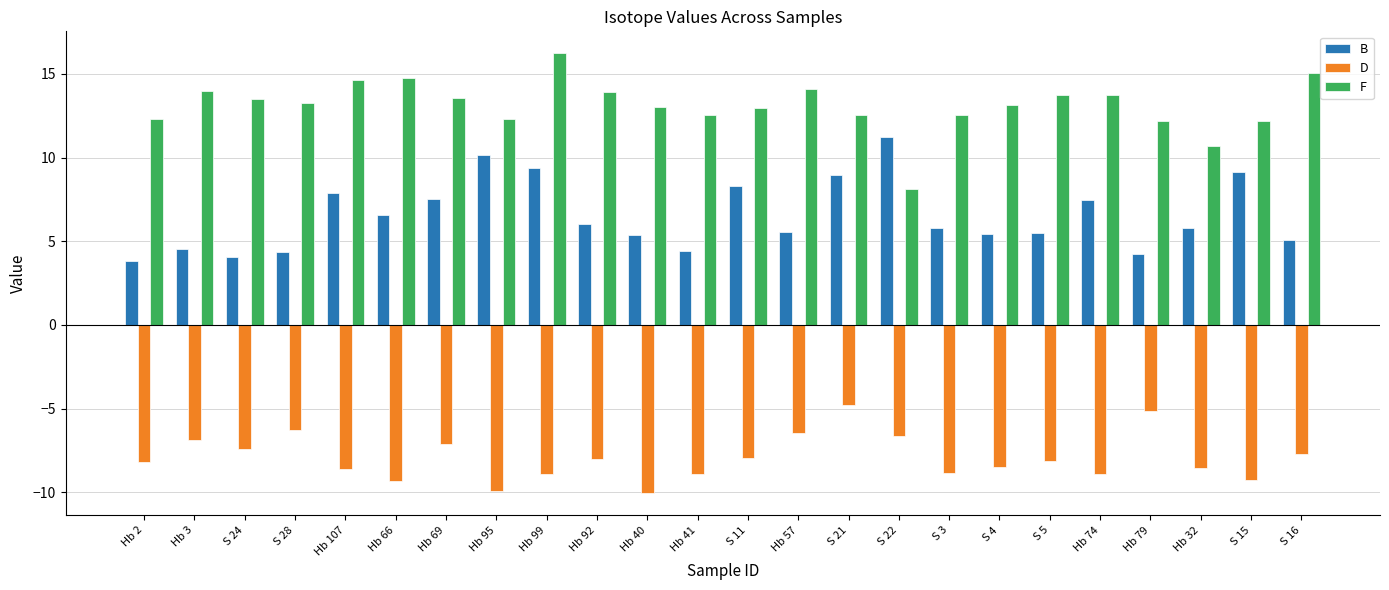

What is the minimum value shown in the chart?

-10.1